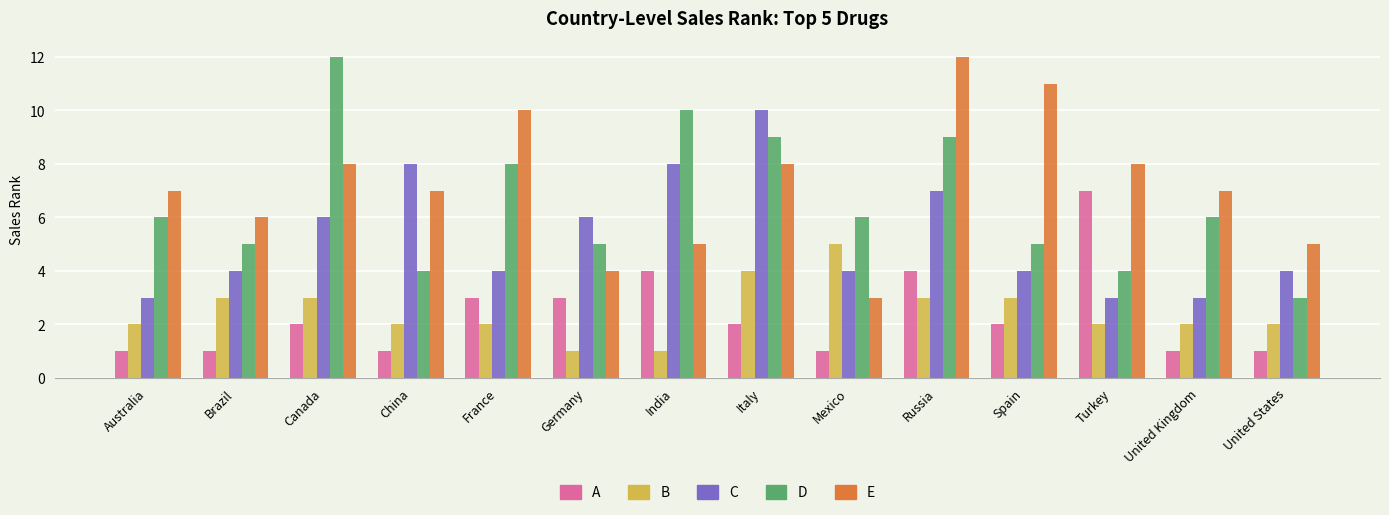

What is the spread (max minus min) of values at India?

9